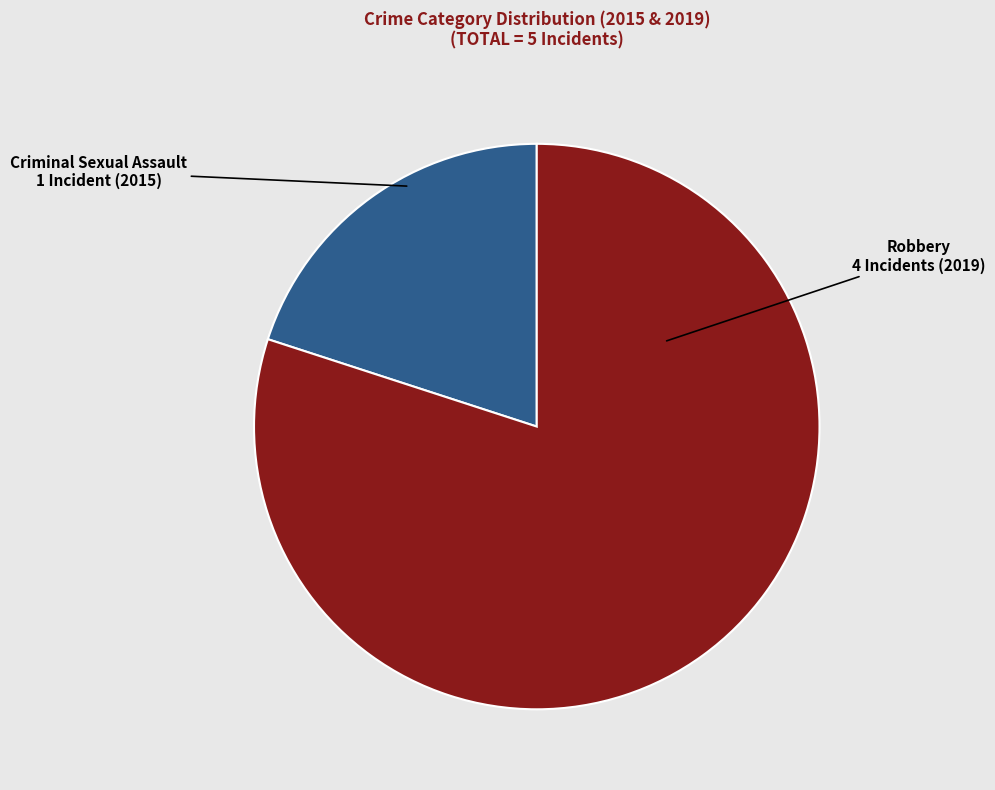

Is the sum of Criminal Sexual Assault and Robbery greater than half?

Yes